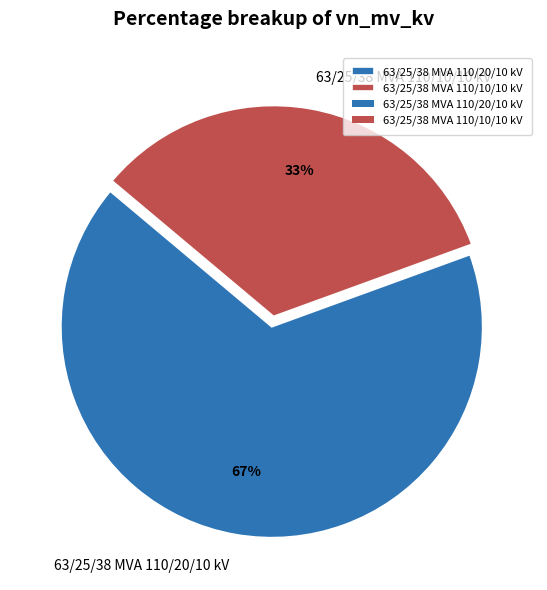

Approximately how many times larger is the value at 63/25/38 MVA 110/20/10 kV compared to 63/25/38 MVA 110/10/10 kV?

2.0